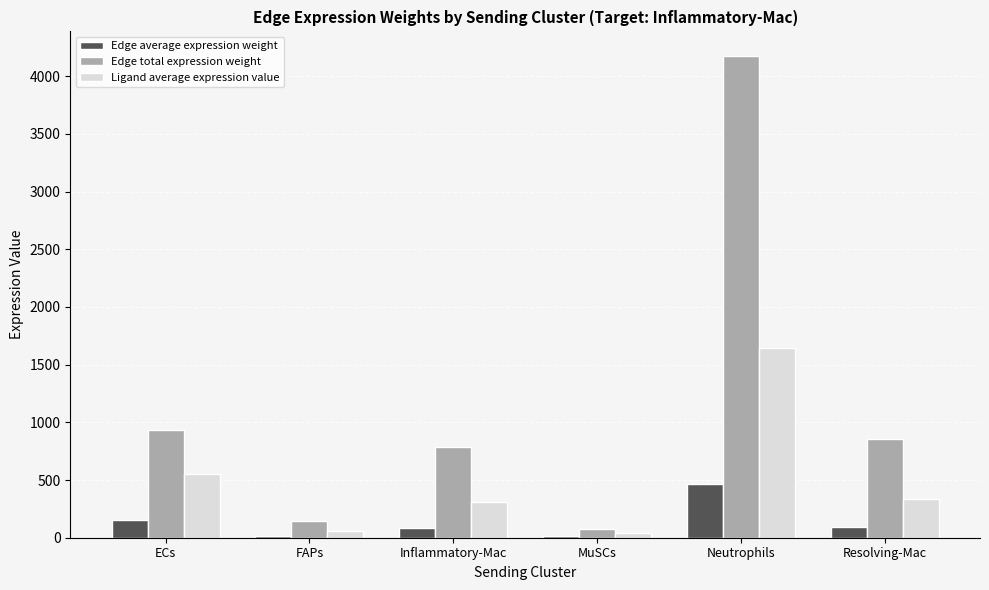

What is the sum of all Edge total expression weight values?

6980.4